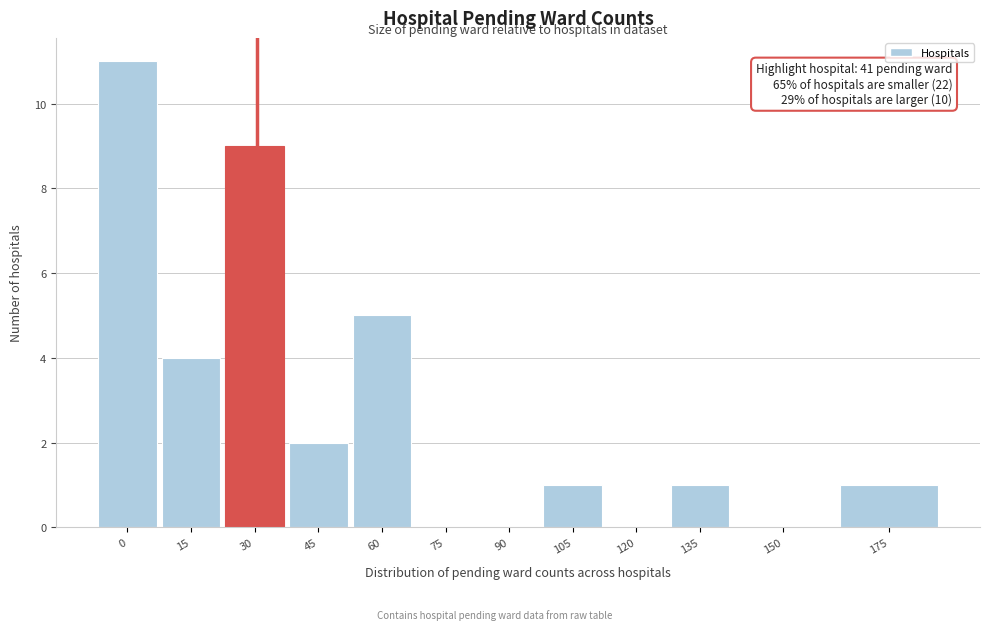

Reading left to right, transcribe all the data shown in this chart.

0=11	15=4	30=9	45=2	60=5	75=0	90=0	105=1	120=0	135=1	150=0	175=1